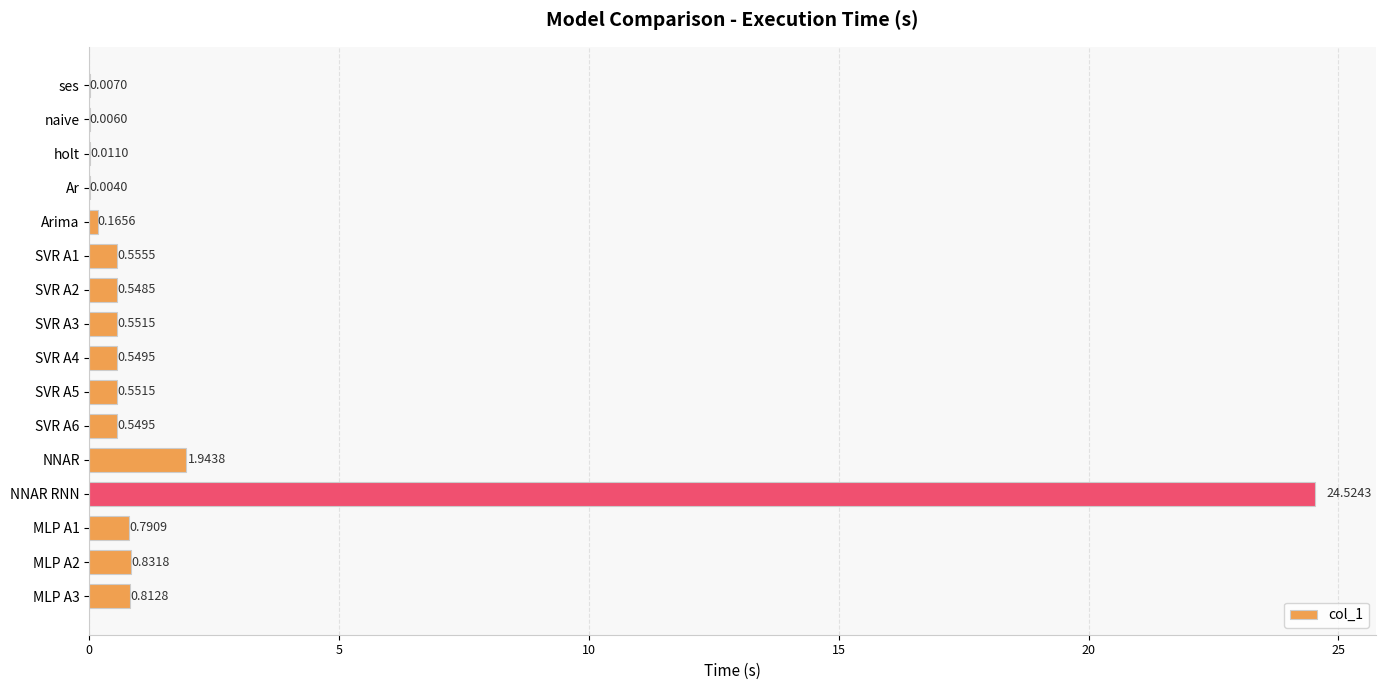

What is the sum of all values?

32.4